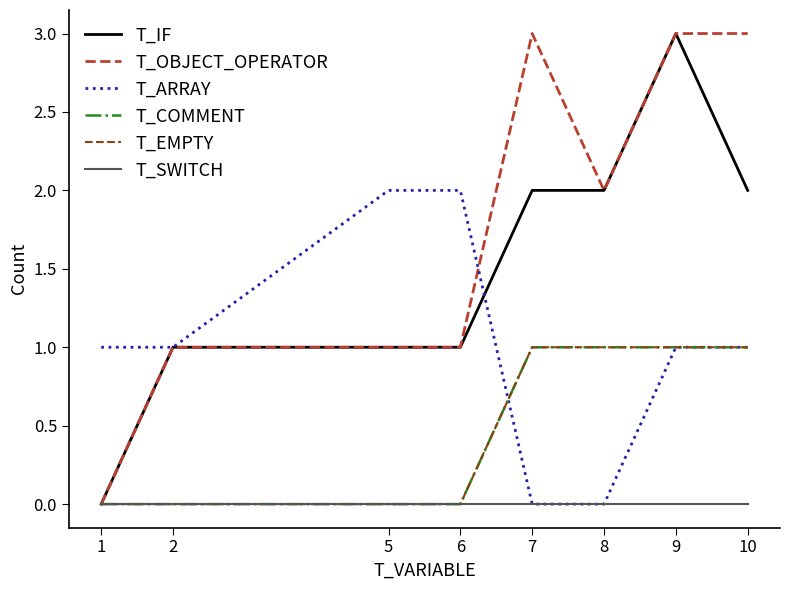

True or false: T_EMPTY and T_IF cross at least once.

False